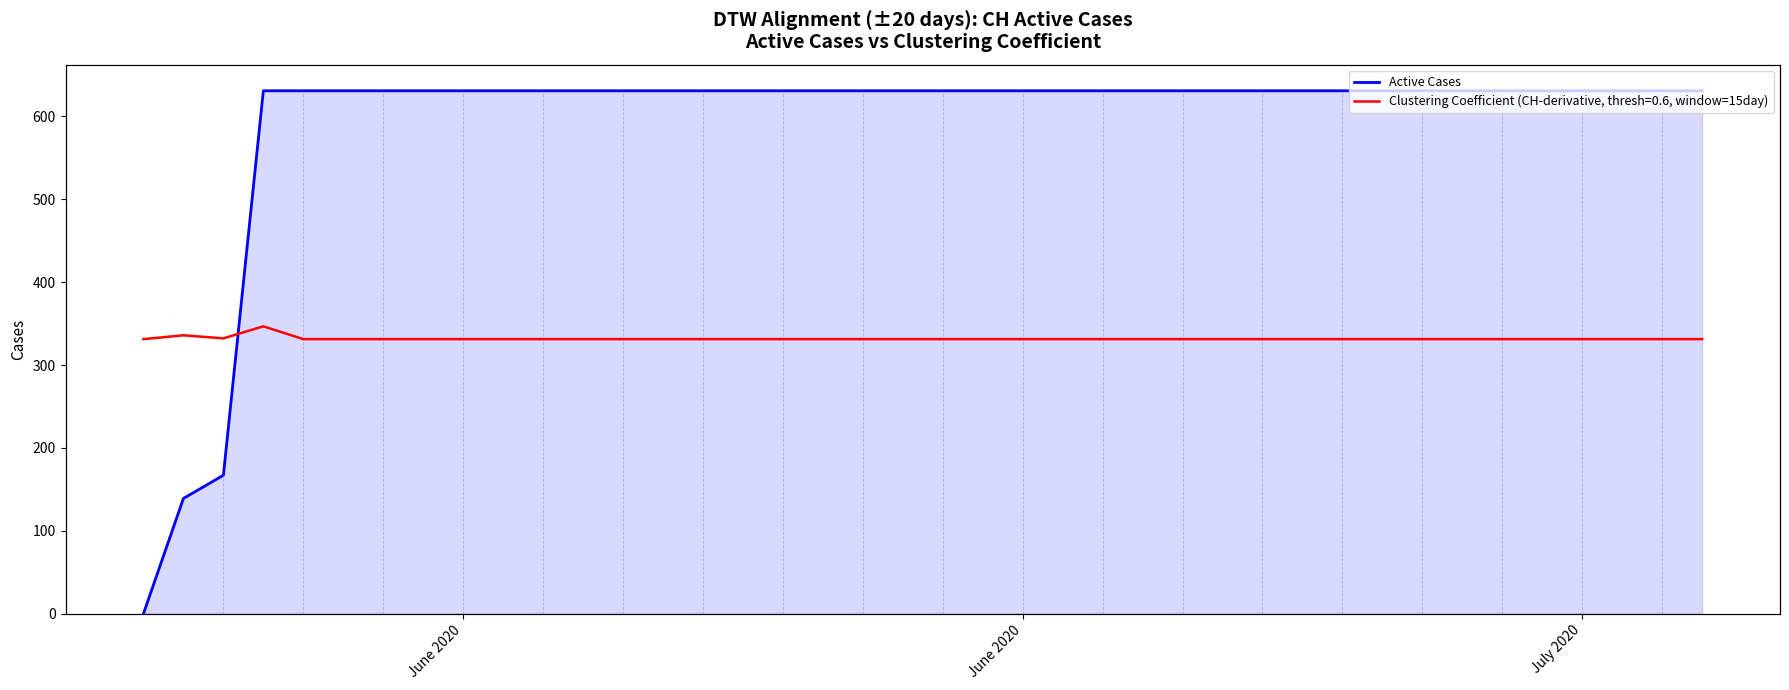

Does the chart display data point markers on the line(s)?

No